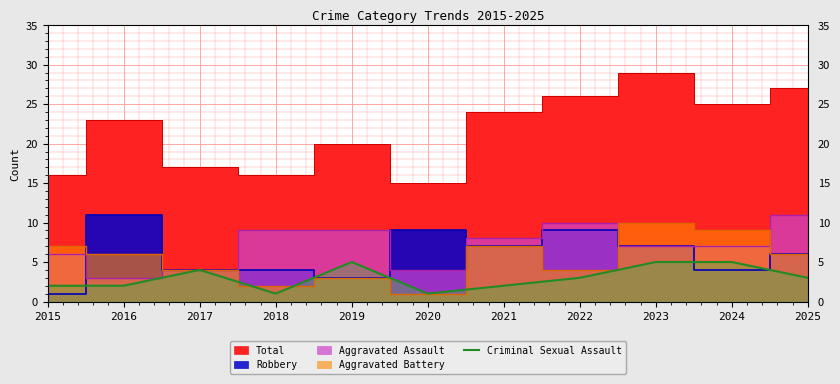

What is the average value?

3